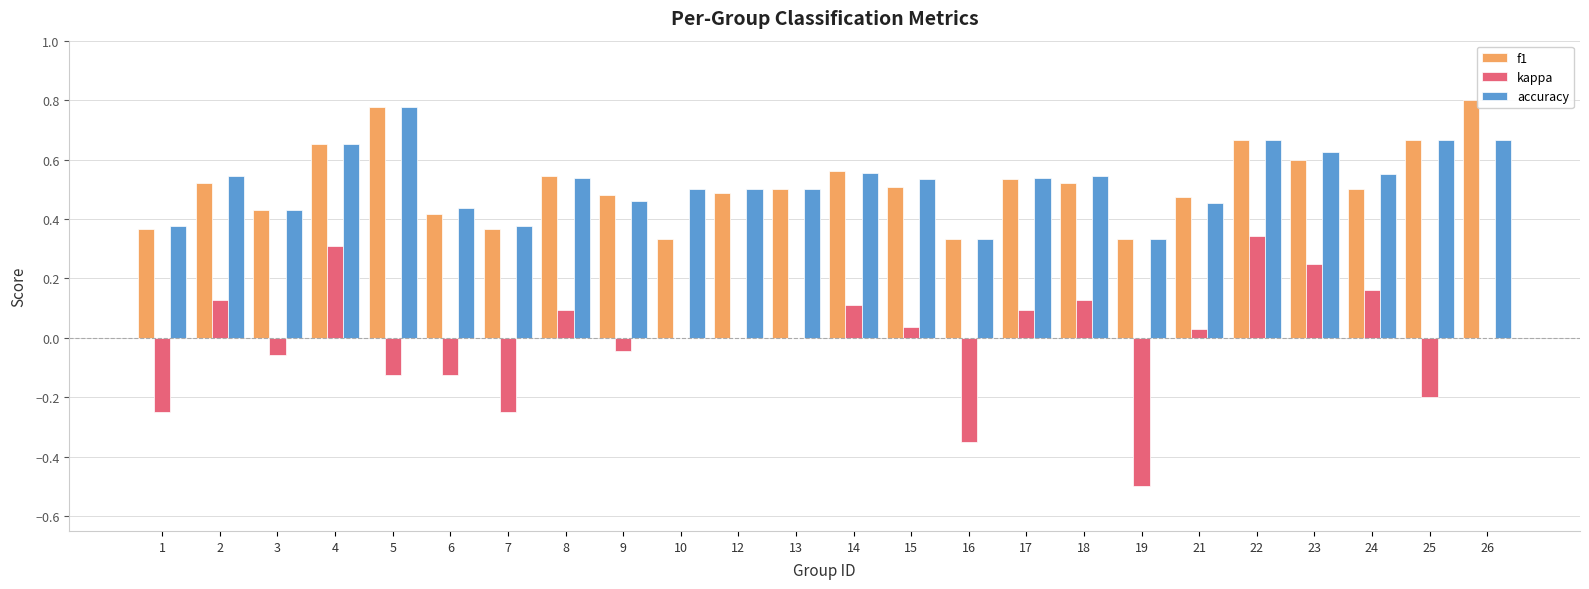

What is the sum of all accuracy values?

12.6